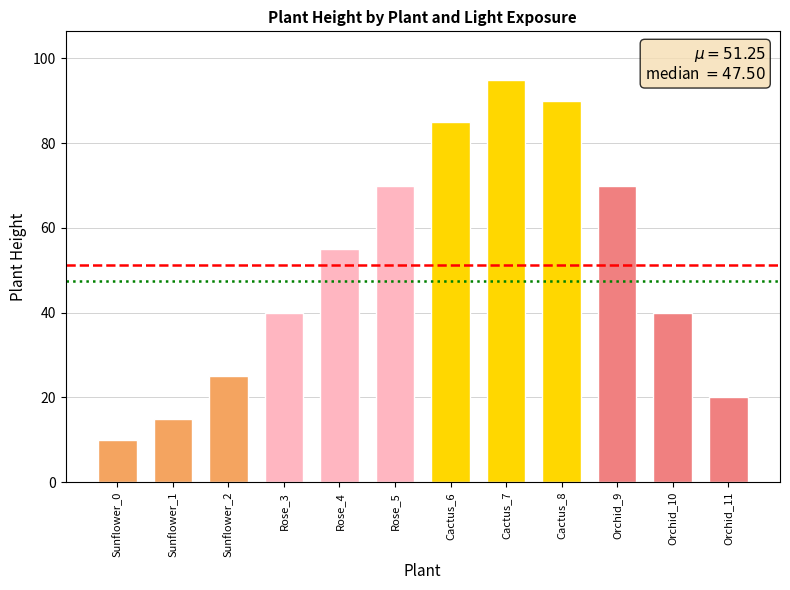

How many data points does each series have?

12